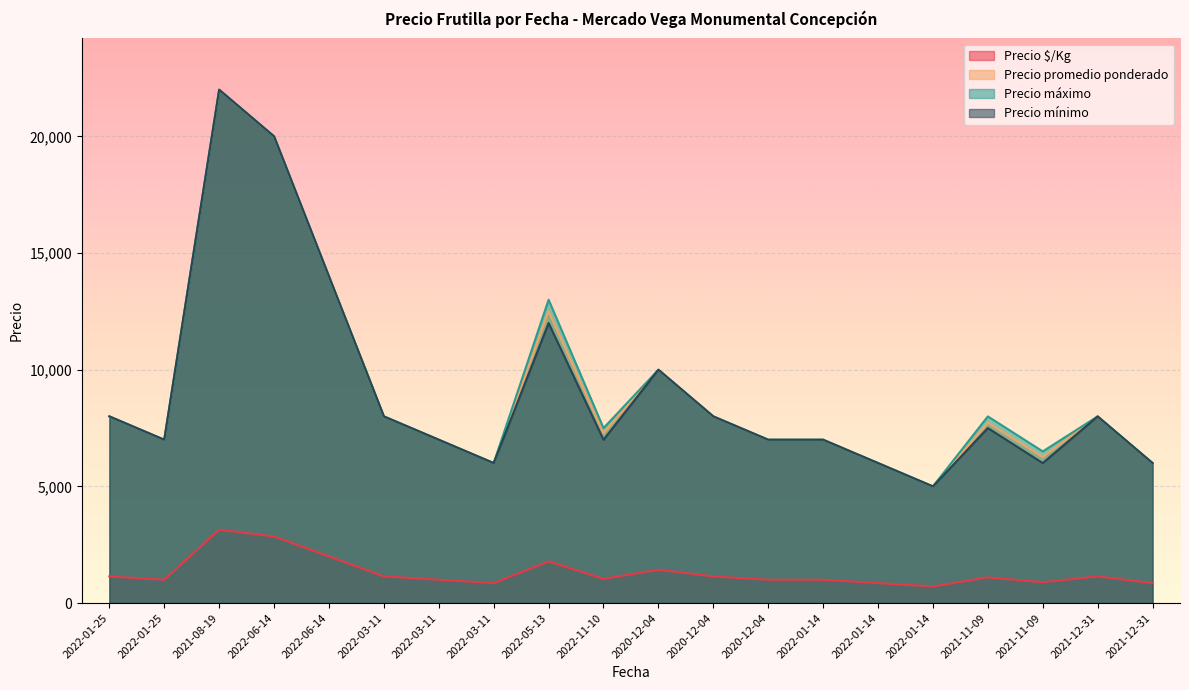

Which series has the largest range (max minus min)?

Precio promedio ponderado